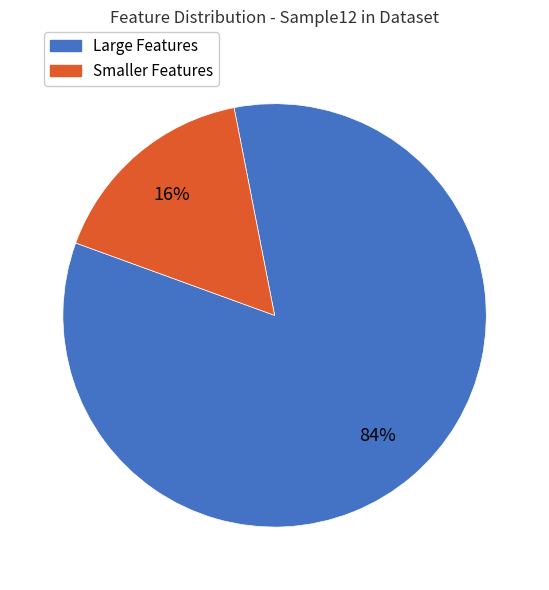

To the nearest percent, what is the average slice percentage?

50%